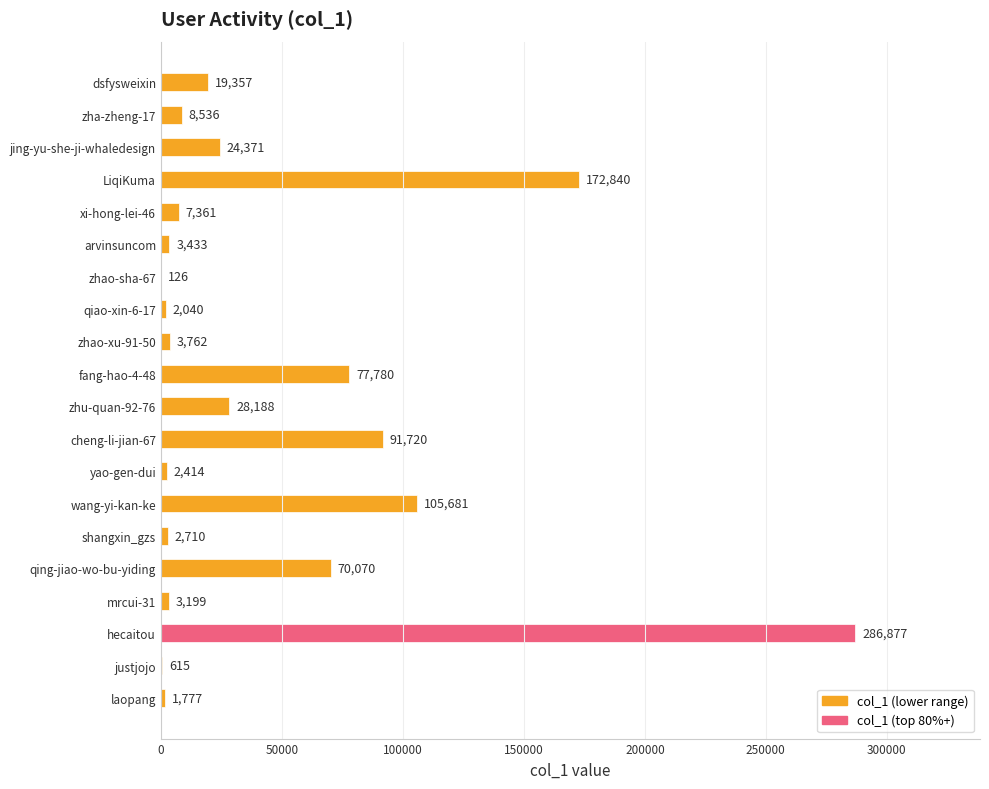

Count the number of data series in this chart.

1